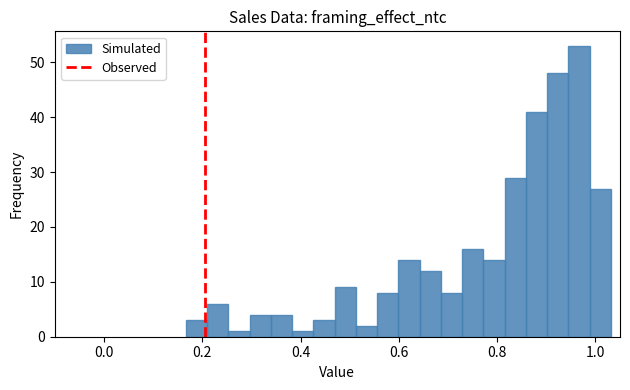

Read against the x-axis, roughly where is the centre of the tallest bar?

0.96